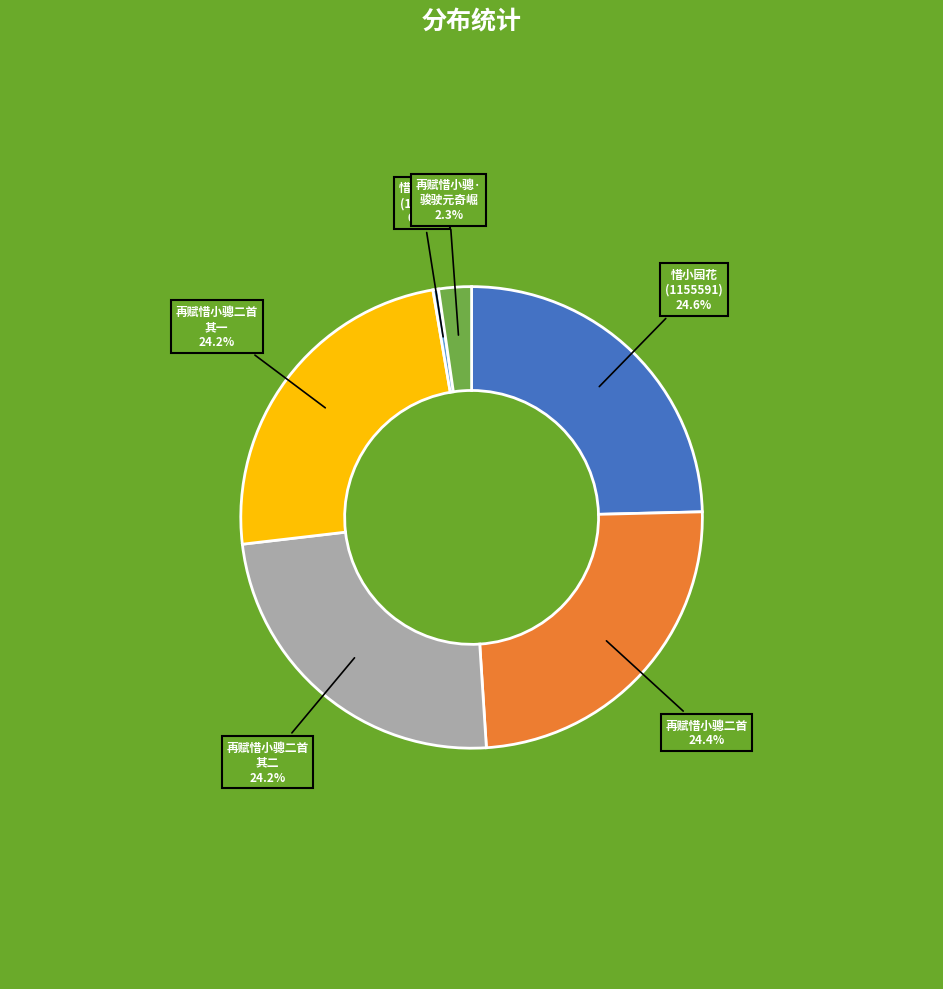

Does any single category account for the majority?

No